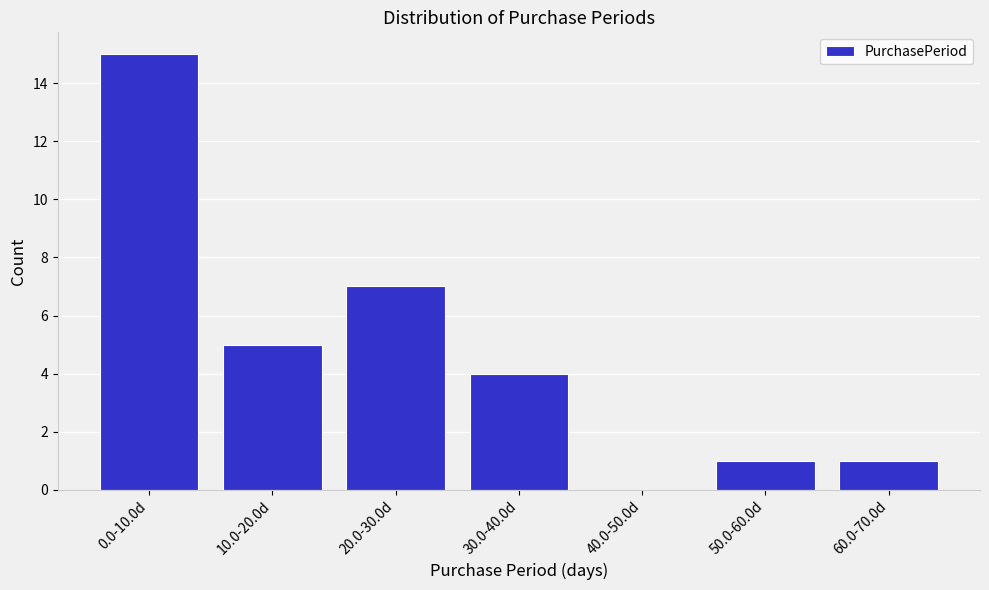

Reading left to right, transcribe all the data shown in this chart.

0.0-10.0d=15	10.0-20.0d=5	20.0-30.0d=7	30.0-40.0d=4	40.0-50.0d=0	50.0-60.0d=1	60.0-70.0d=1